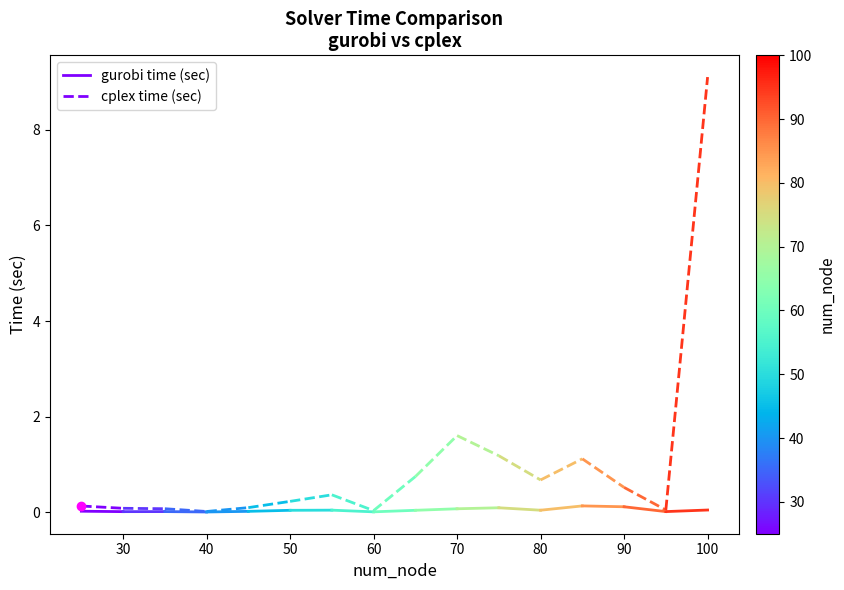

What is the total value across all series at 30?

0.1